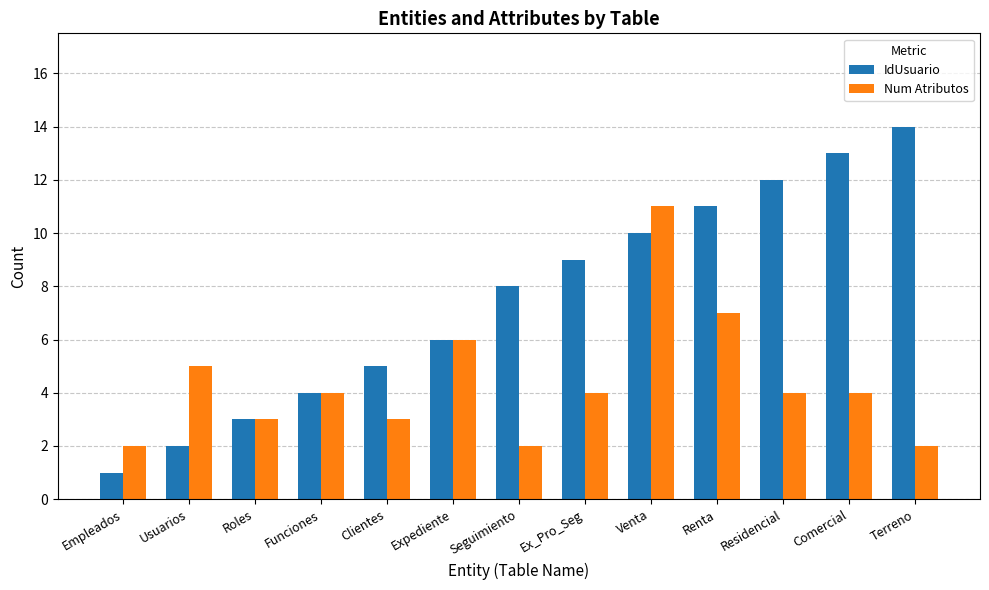

Rank the series by their maximum value, from highest to lowest.

IdUsuario, Num Atributos